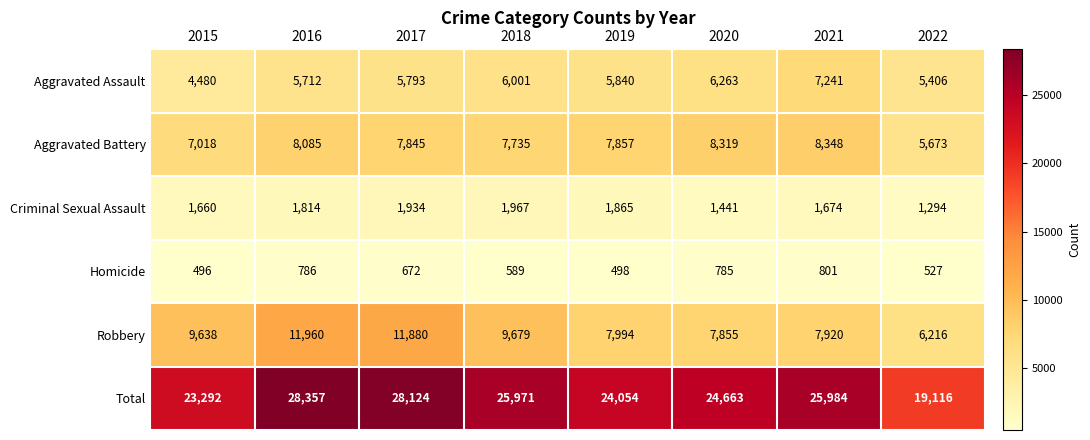

How many series are shown in this chart?

6